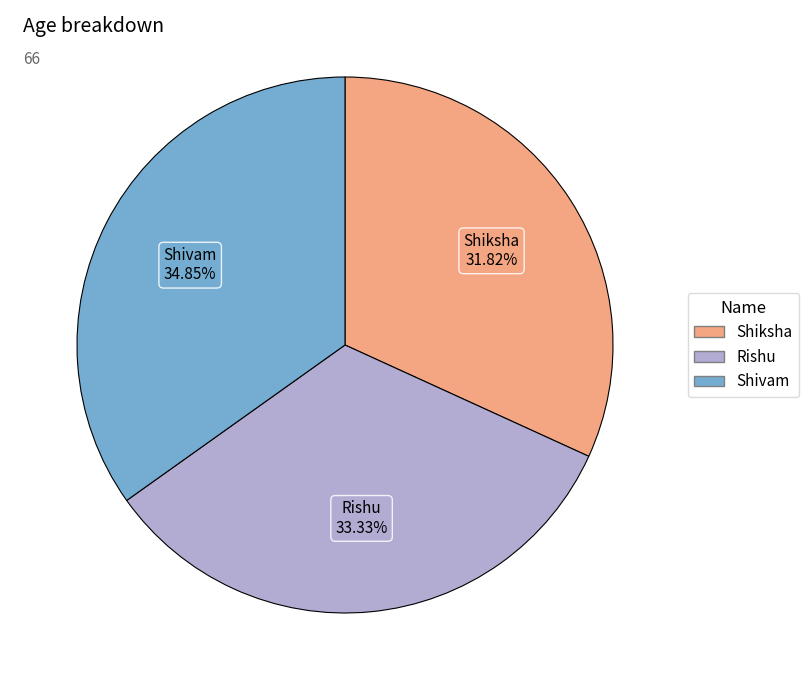

To the nearest percent, what is the combined percentage of Rishu and Shiksha?

65%